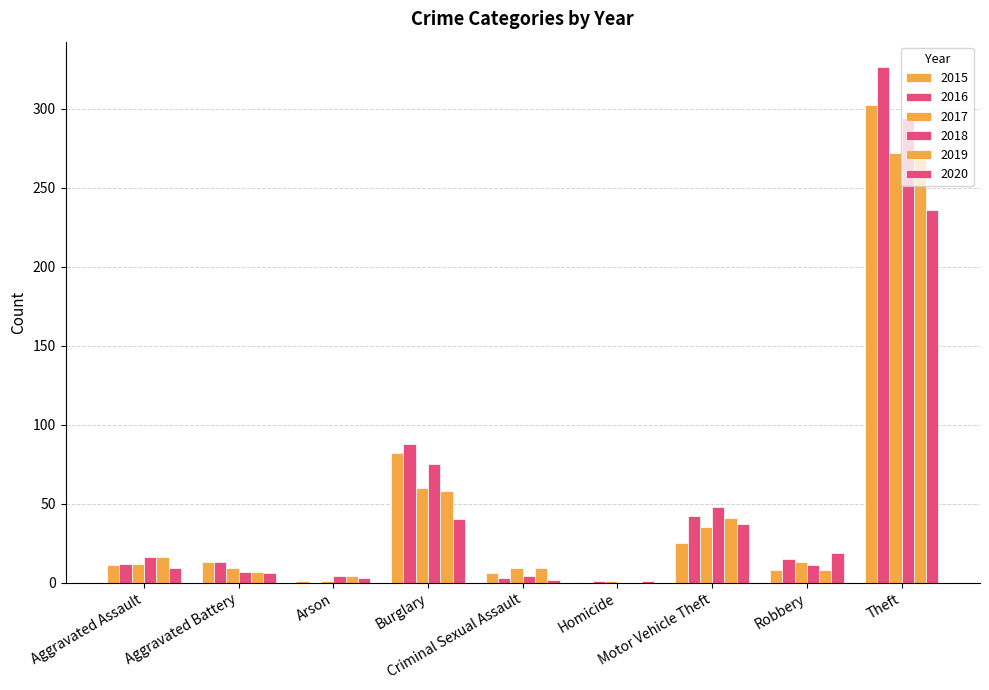

Reading left to right, transcribe all the data shown in this chart.

2015: Aggravated Assault=11	Aggravated Battery=13	Arson=1	Burglary=82	Criminal Sexual Assault=6	Homicide=0	Motor Vehicle Theft=25	Robbery=8	Theft=302
2016: Aggravated Assault=12	Aggravated Battery=13	Arson=0	Burglary=88	Criminal Sexual Assault=3	Homicide=1	Motor Vehicle Theft=42	Robbery=15	Theft=326
2017: Aggravated Assault=12	Aggravated Battery=9	Arson=1	Burglary=60	Criminal Sexual Assault=9	Homicide=1	Motor Vehicle Theft=35	Robbery=13	Theft=272
2018: Aggravated Assault=16	Aggravated Battery=7	Arson=4	Burglary=75	Criminal Sexual Assault=4	Homicide=0	Motor Vehicle Theft=48	Robbery=11	Theft=294
2019: Aggravated Assault=16	Aggravated Battery=7	Arson=4	Burglary=58	Criminal Sexual Assault=9	Homicide=0	Motor Vehicle Theft=41	Robbery=8	Theft=273
2020: Aggravated Assault=9	Aggravated Battery=6	Arson=3	Burglary=40	Criminal Sexual Assault=2	Homicide=1	Motor Vehicle Theft=37	Robbery=19	Theft=236